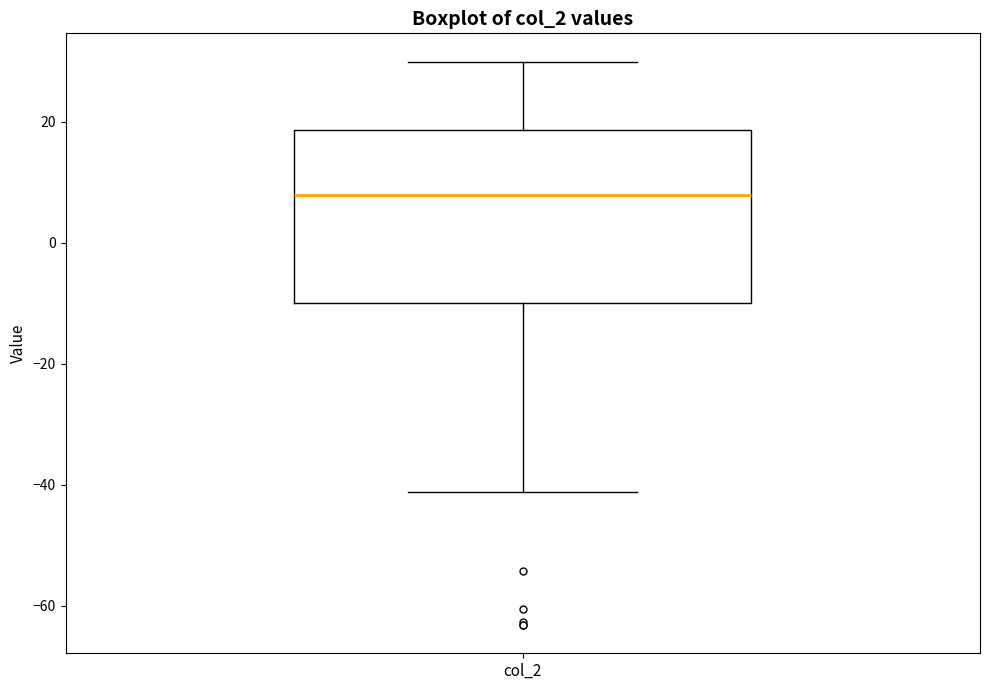

Where does the lower whisker of the box for col_2 end on the y-axis? The values are not printed on the chart, so give them approximately, as read against the axis.

-42